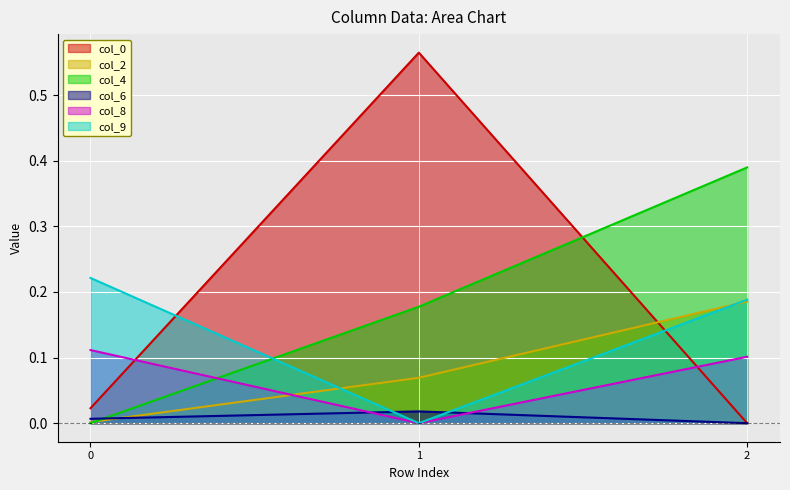

At which category is the sum across all series the highest?

2